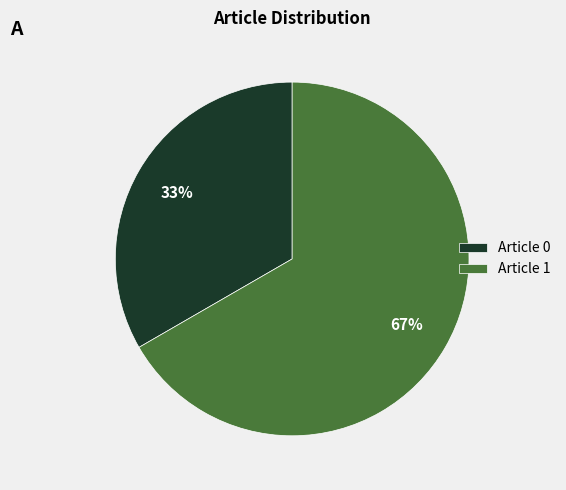

Between Article 1 and Article 0, which is larger?

Article 1